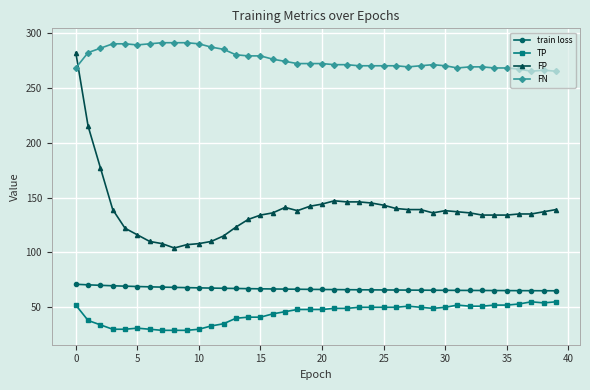

True or false: TP has more than 0 points higher than both neighbors.

True